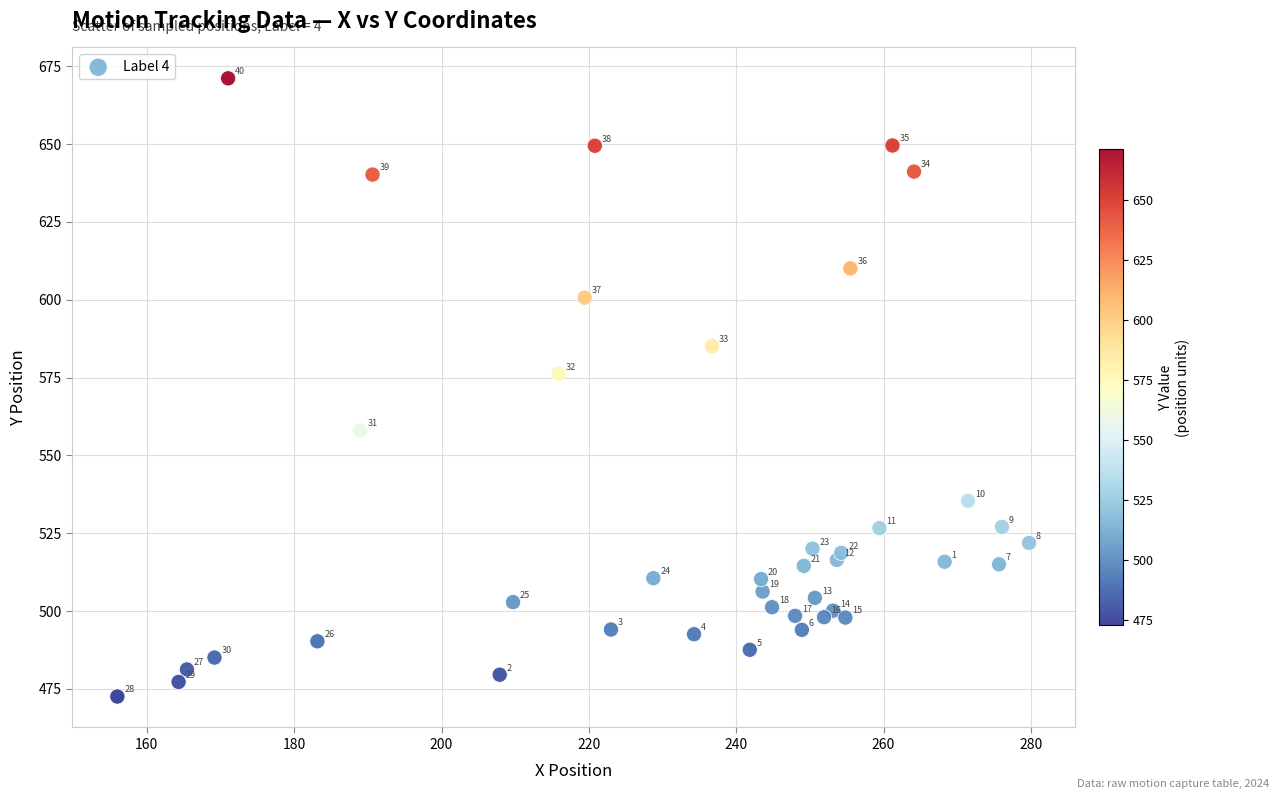

What Y value in the scatter plot is closest to 571?

576.2